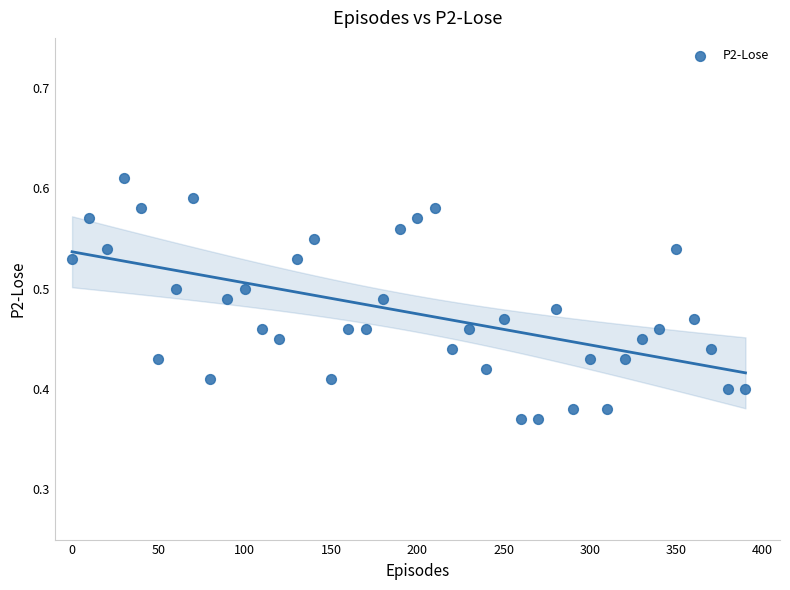

What is the range of X values (max minus min)?

390.0